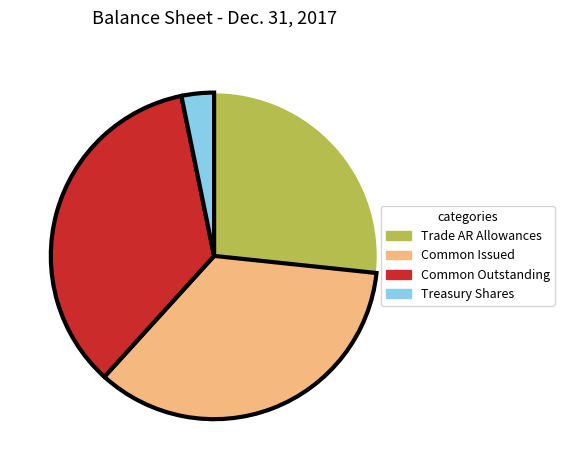

Is there any slice that represents more than half of the pie?

No